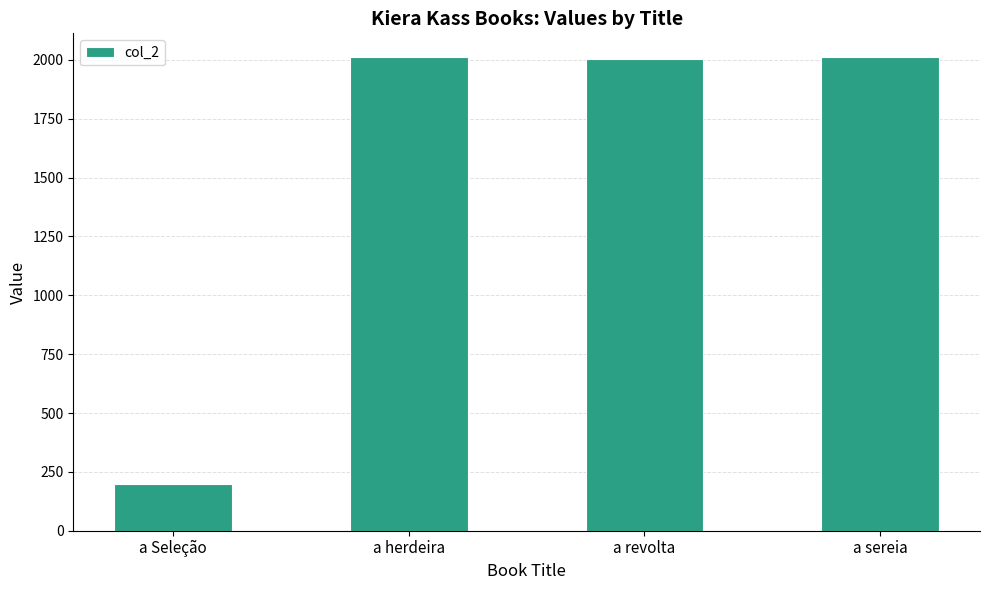

What is the difference between the second highest and second lowest values?

7